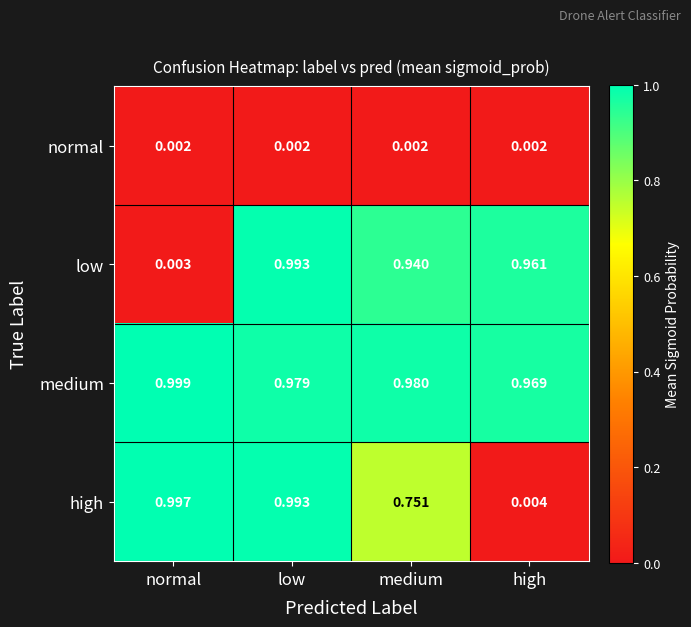

At normal, list the series in order from largest to smallest.

medium, high, low, normal